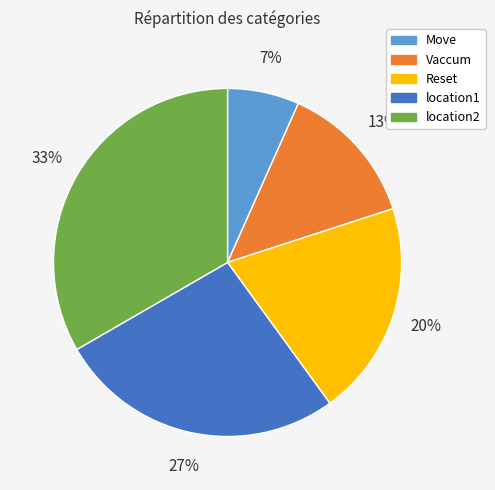

Rank the categories by value from lowest to highest.

Move, Vaccum, Reset, location1, location2